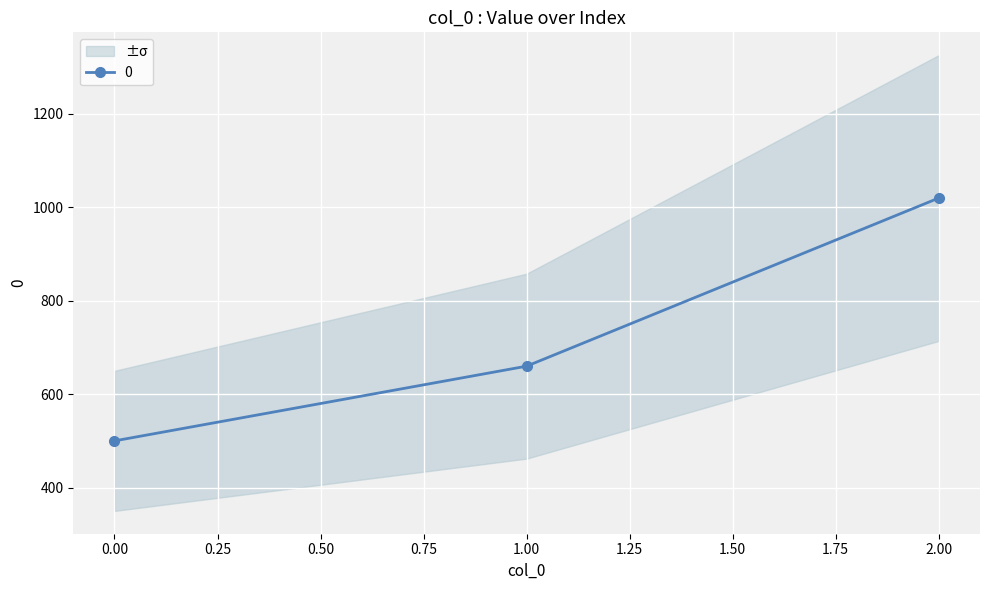

What is the change in value from 0 to 2?

+520